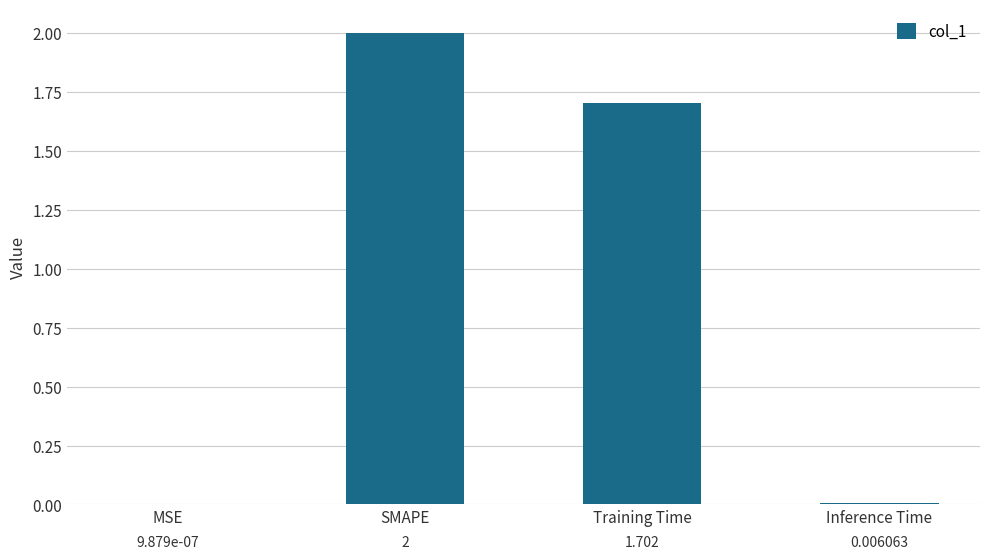

At which label does the data first exceed 1?

SMAPE